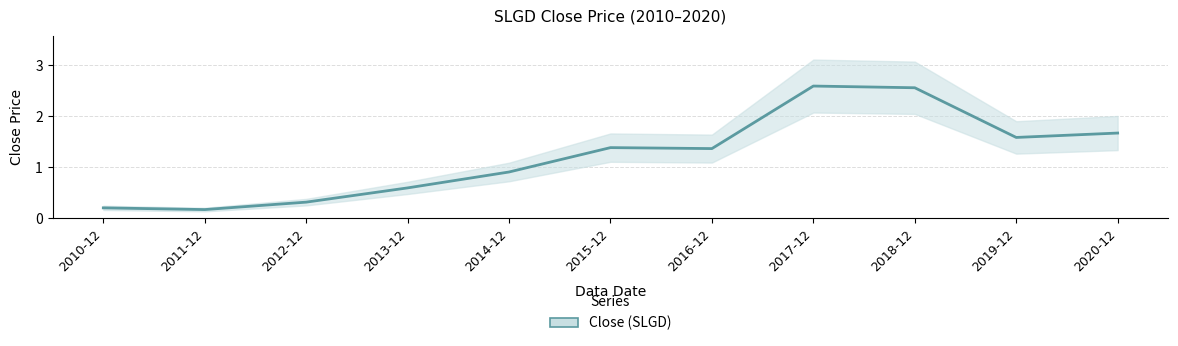

What is the change in value from 2019-12 to 2020-12?

+0.1